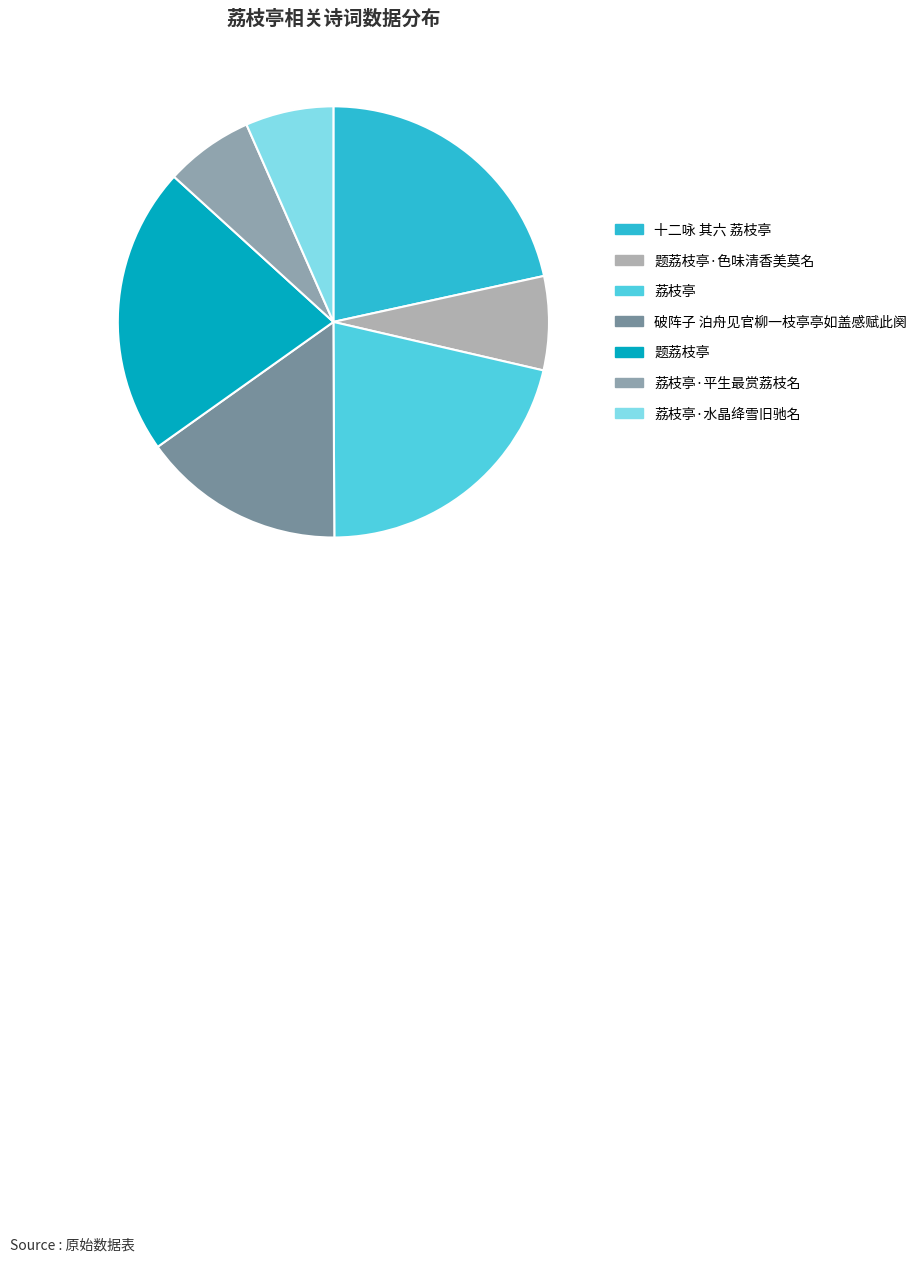

Which slice is the largest?

题荔枝亭